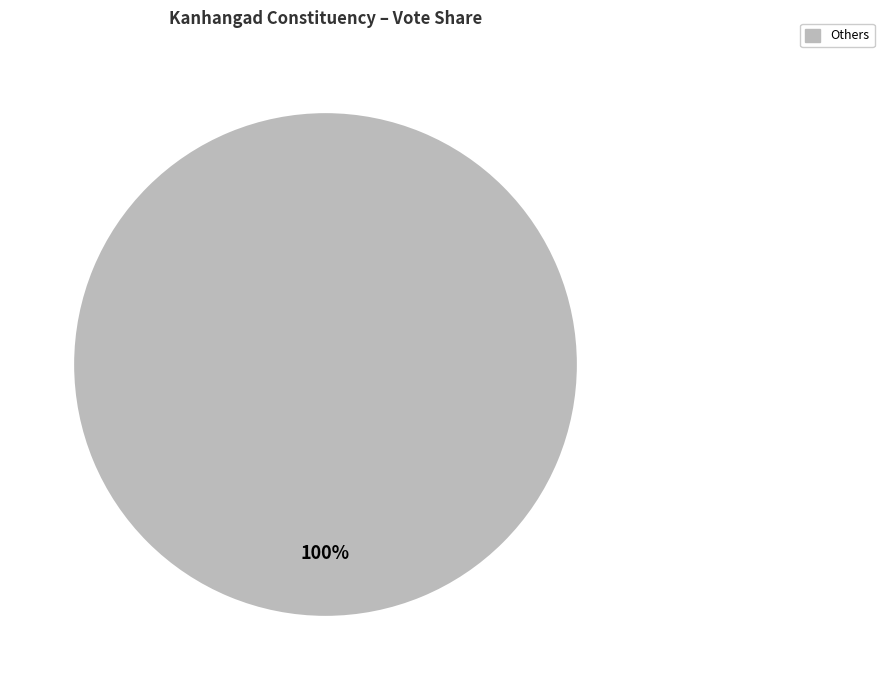

Does any single category account for the majority?

Yes